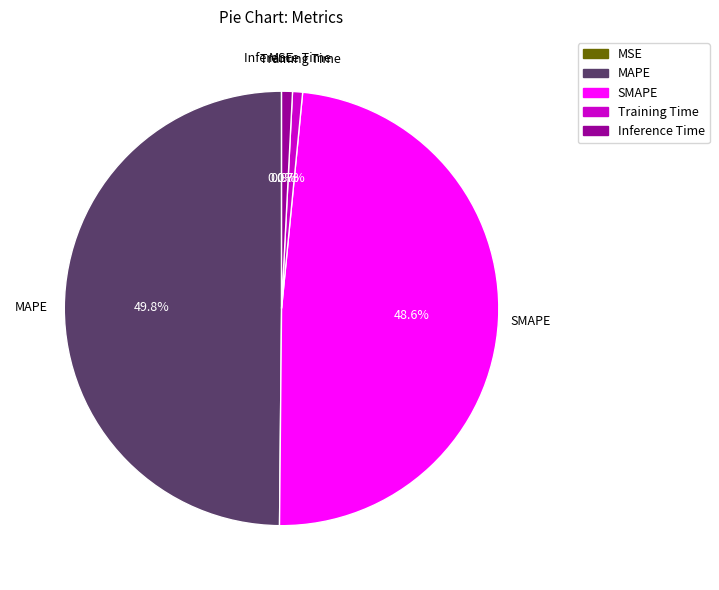

Does Training Time account for over 50% of the chart?

No